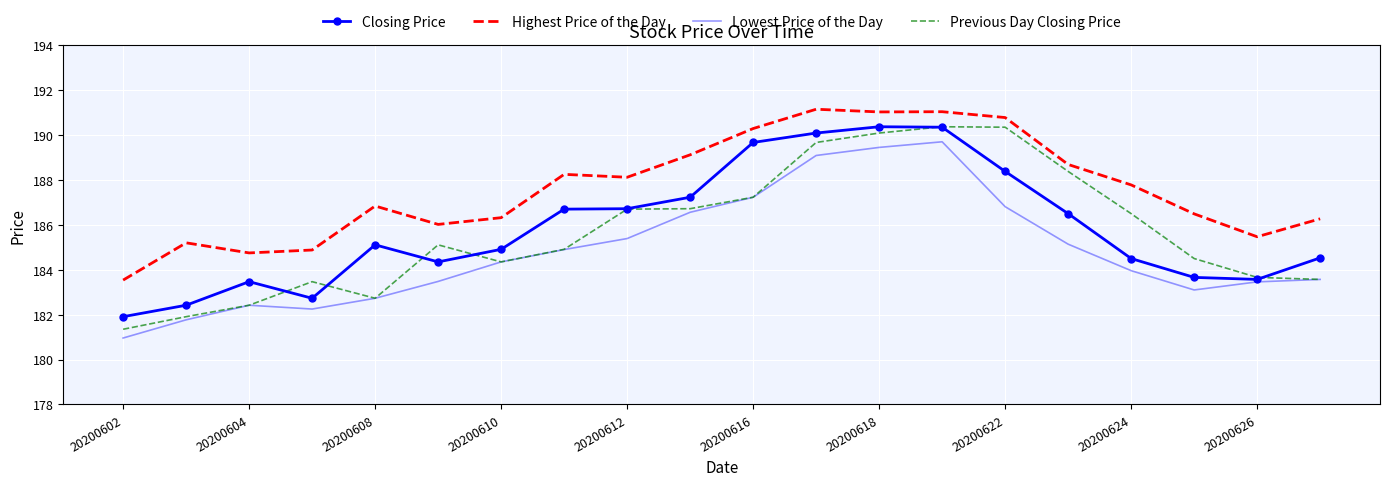

True or false: Highest Price of the Day and Lowest Price of the Day cross at least once.

False